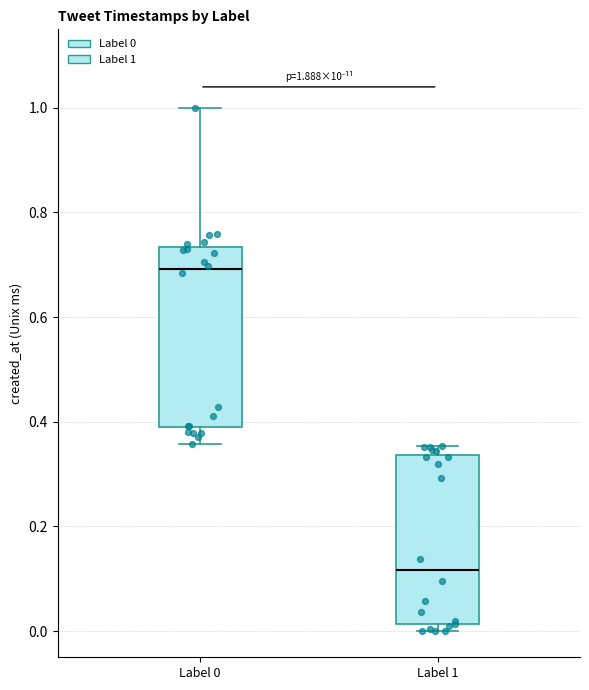

Where does the upper whisker of the box for Label 0 end on the y-axis? The values are not printed on the chart, so give them approximately, as read against the axis.

1.00